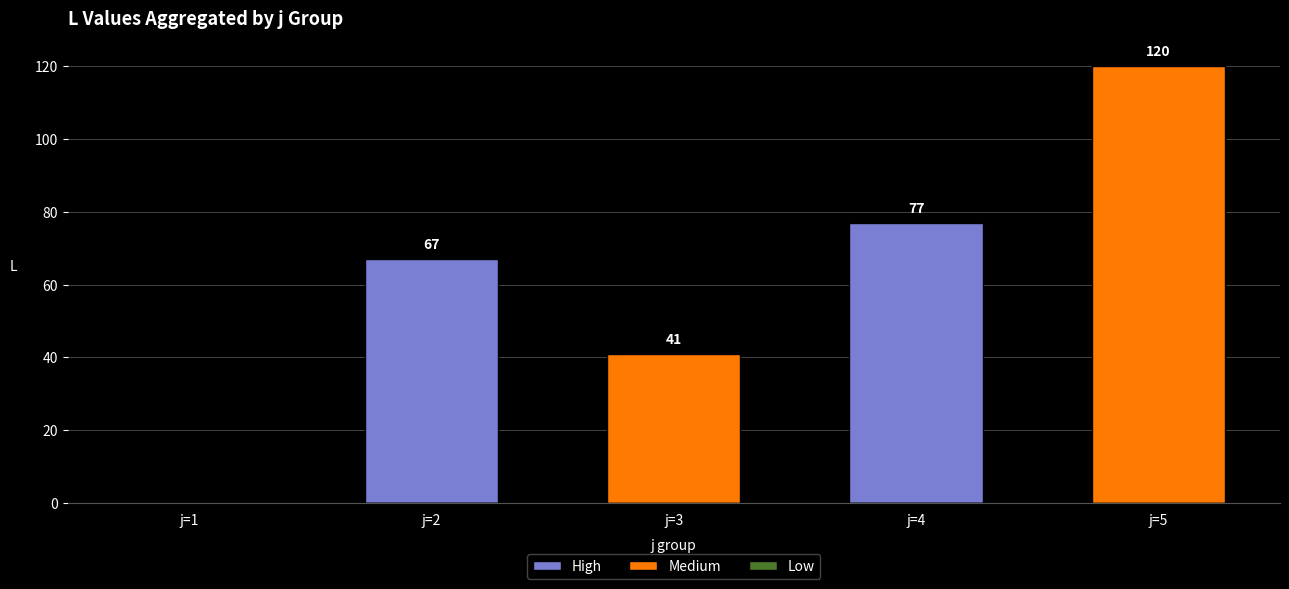

What is the maximum value shown in the chart?

120